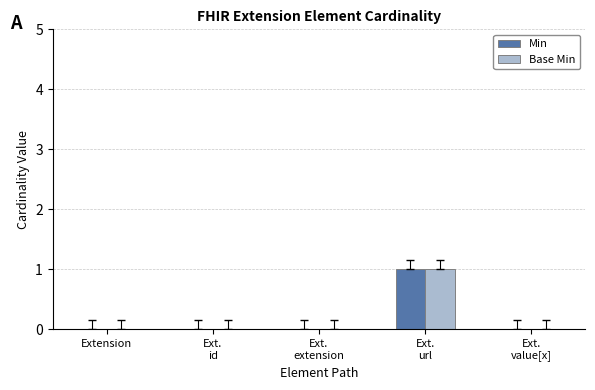

The Base Min series shows 0 at Extension. True or false?

True